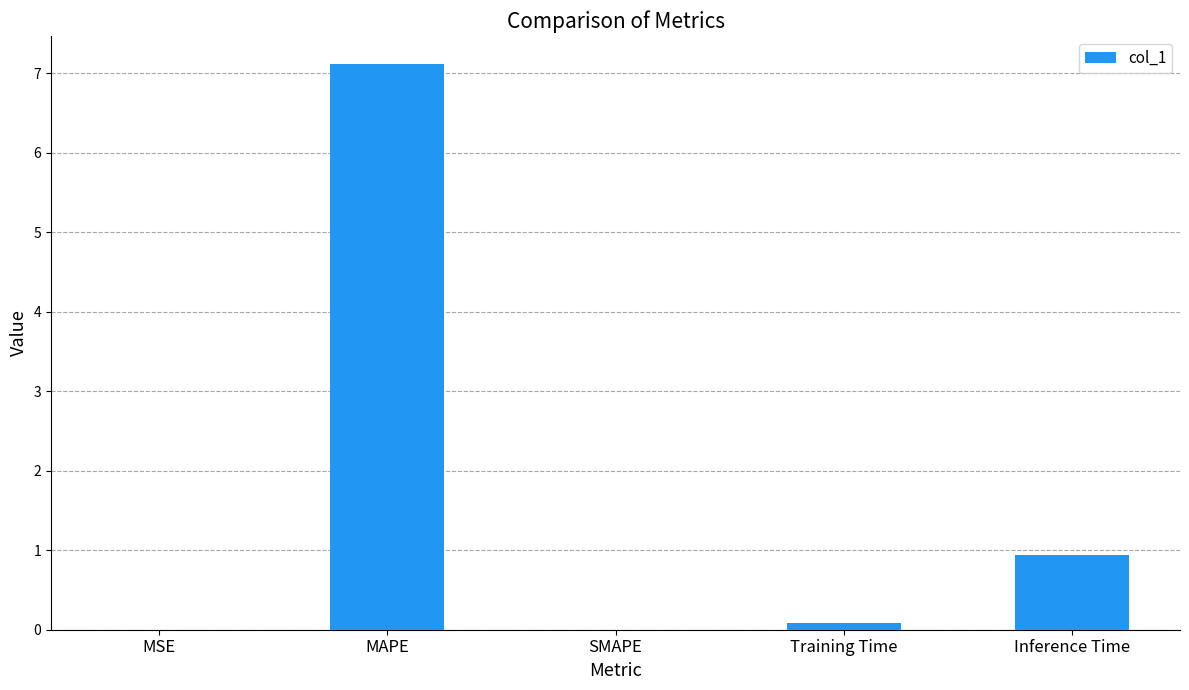

The chart shows a value of 0.0 at MSE. True or false?

True